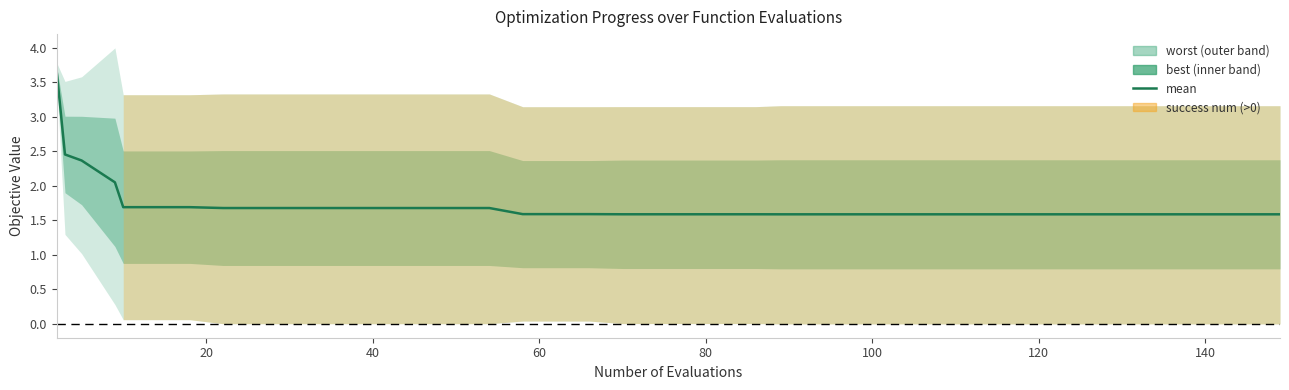

How many lines are shown in the chart?

1